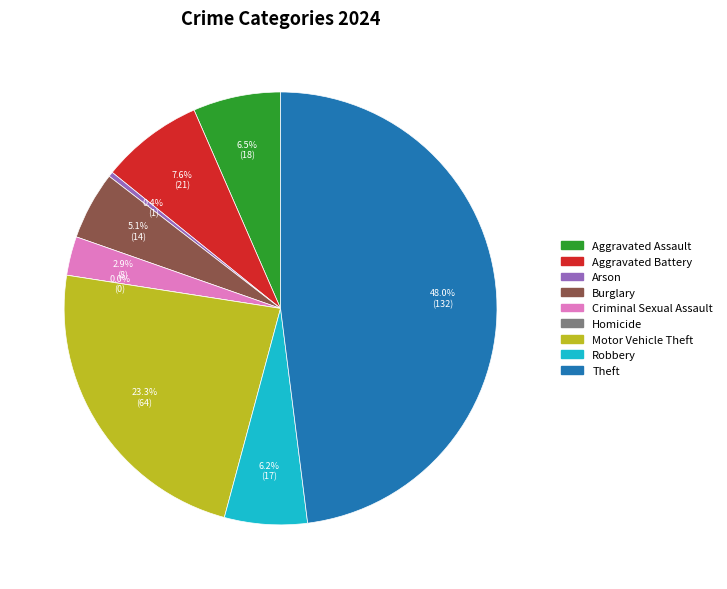

What is the change in value from Arson to Theft?

+131